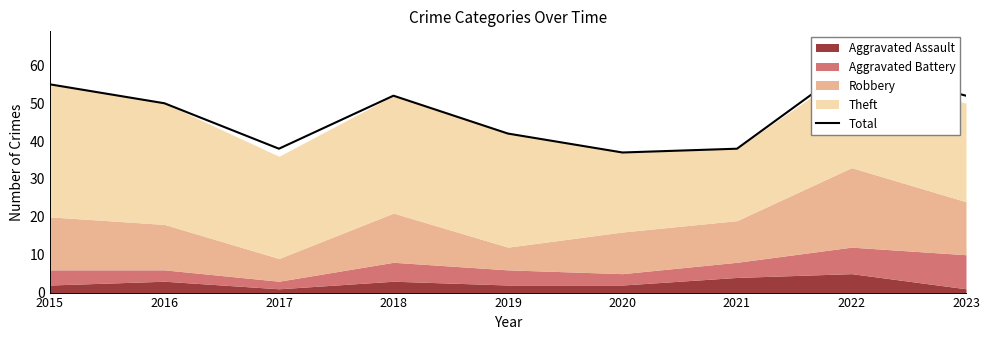

How many values are below 50?

4